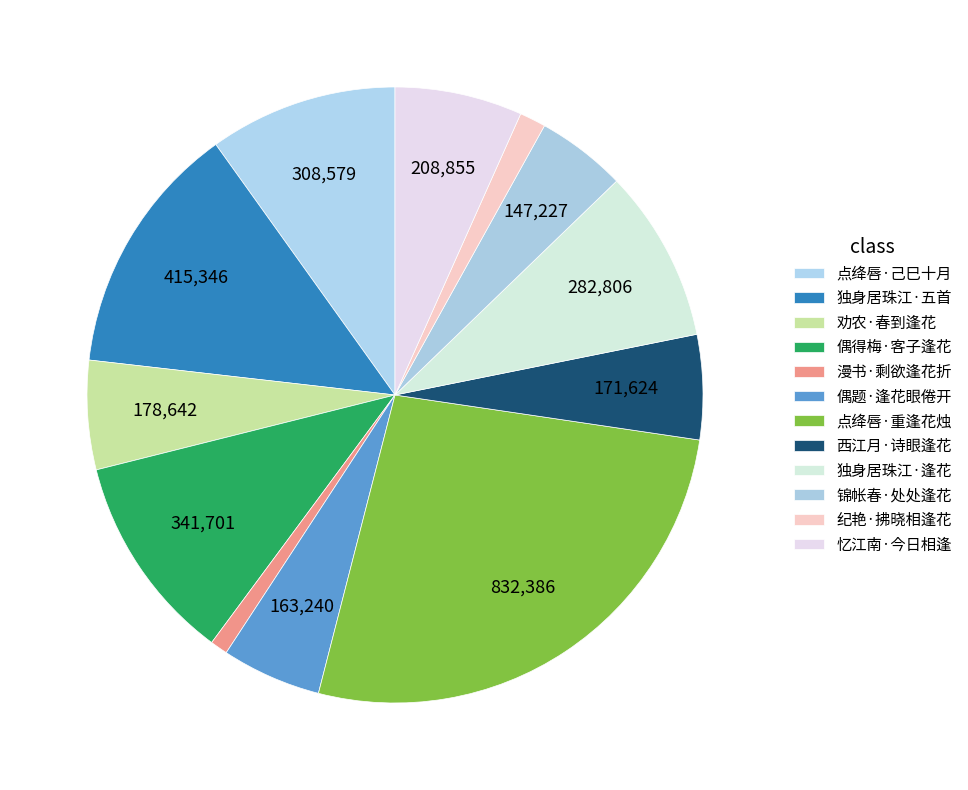

Count the number of slices in the pie.

12